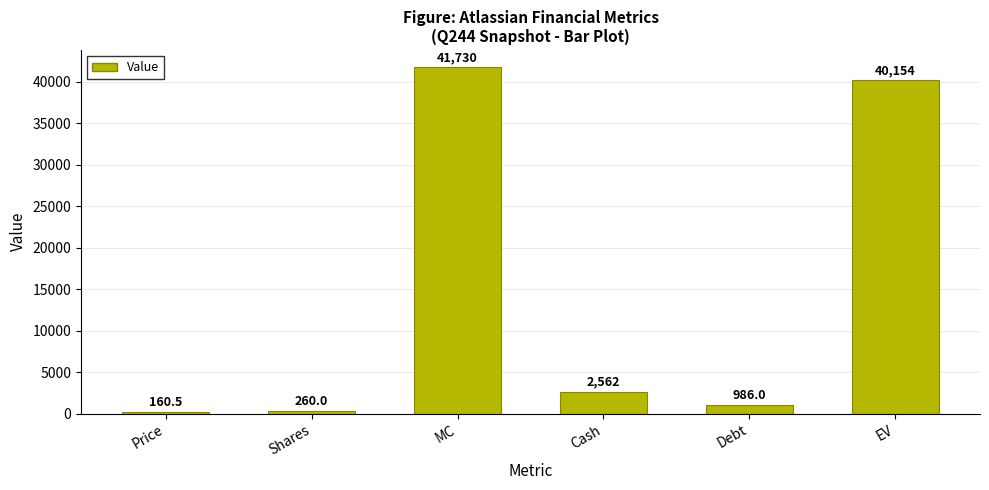

Which label corresponds to the largest value in the chart?

MC